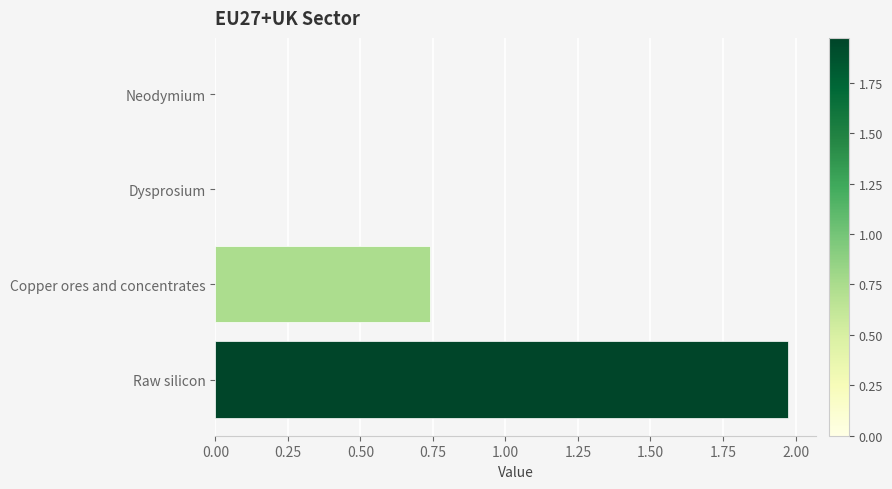

Between Dysprosium and Copper ores and concentrates, which is larger?

Copper ores and concentrates